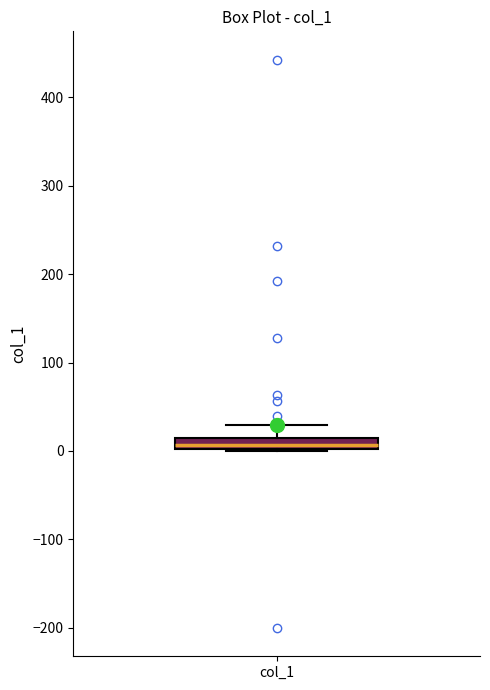

Where is the lower edge of the box for col_1 on the y-axis? The values are not printed on the chart, so give them approximately, as read against the axis.

0